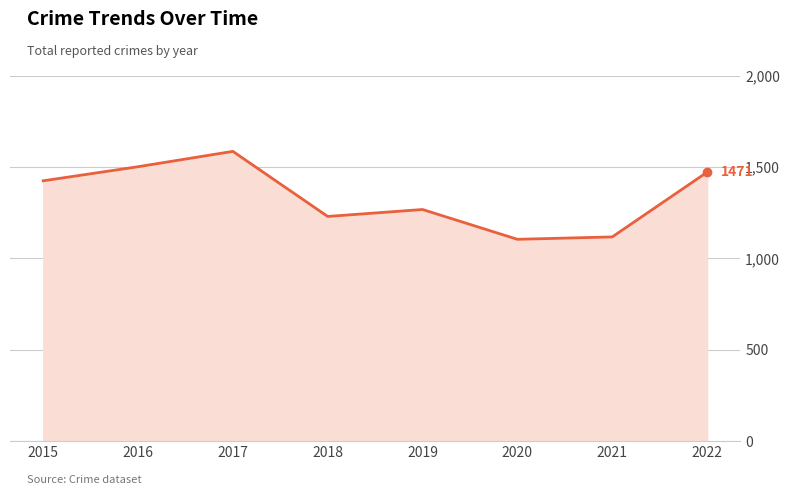

At which category does the data reach its first local peak?

2017